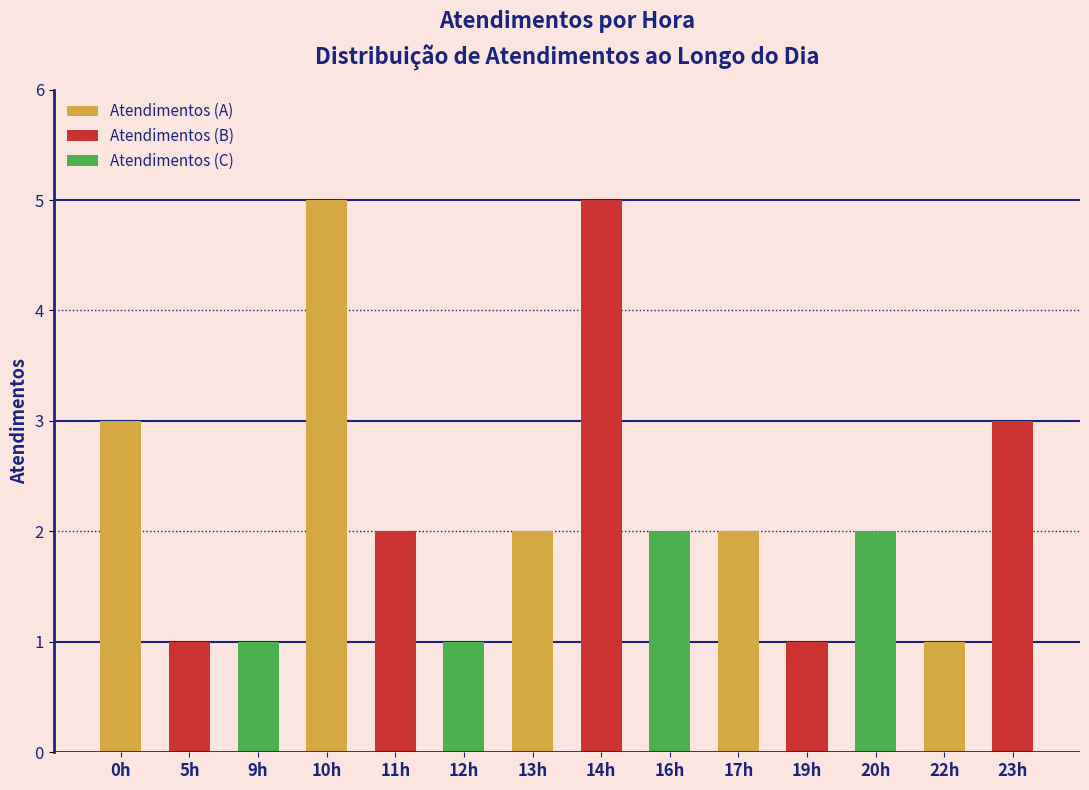

Reading left to right, list all the values displayed in this chart.

0h=3	5h=1	9h=1	10h=5	11h=2	12h=1	13h=2	14h=5	16h=2	17h=2	19h=1	20h=2	22h=1	23h=3